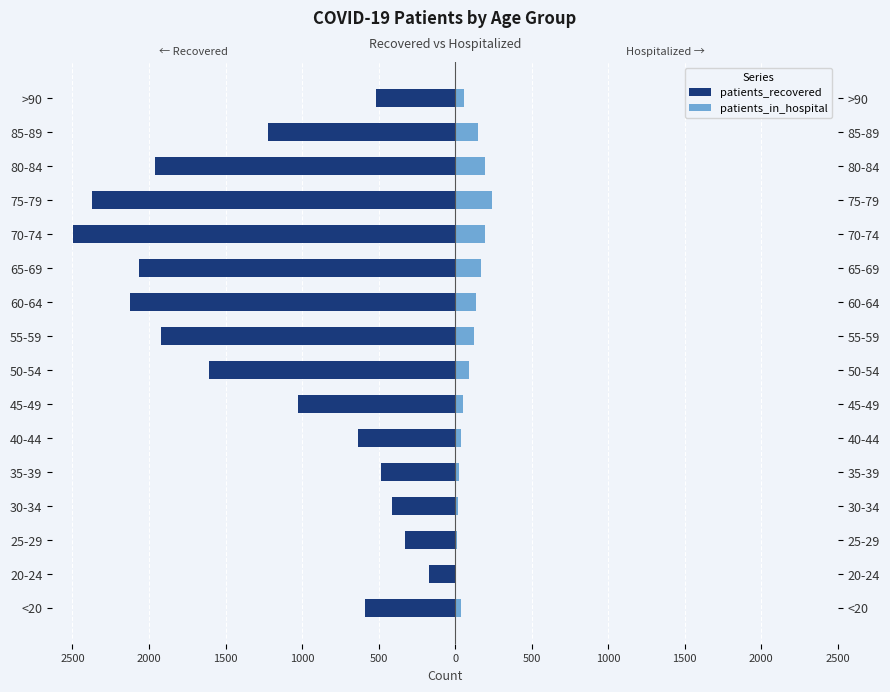

Reading right to left, list all the values displayed in this chart.

patients_recovered: -514	-1223	-1960	-2375	-2496	-2066	-2124	-1923	-1606	-1027	-635	-484	-410	-327	-174	-586
patients_in_hospital: 55	146	196	241	196	168	136	123	92	53	36	26	19	10	8	37